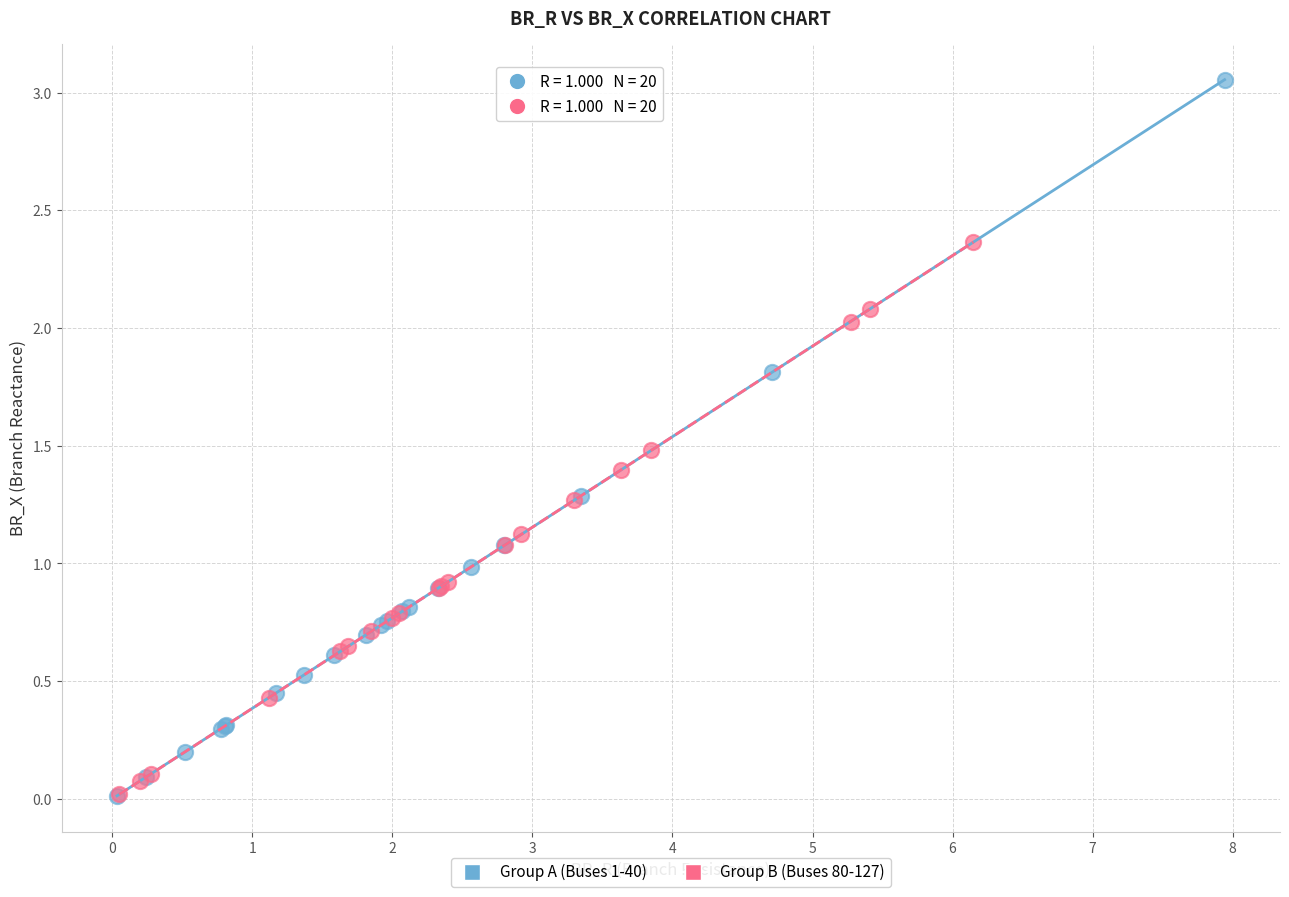

What are all the series names shown in the legend?

Group A (Buses 1-40), Group B (Buses 80-127)